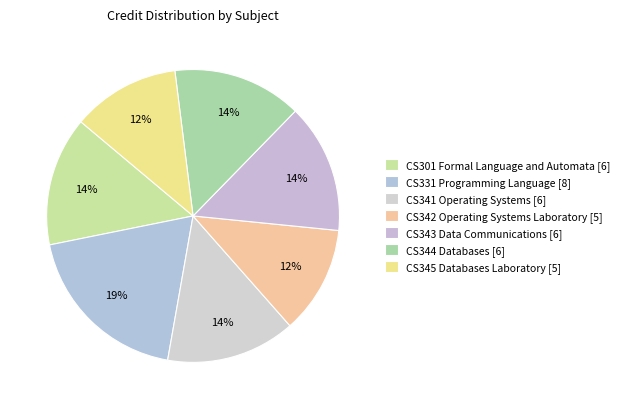

To the nearest percent, what is the average slice percentage?

14%